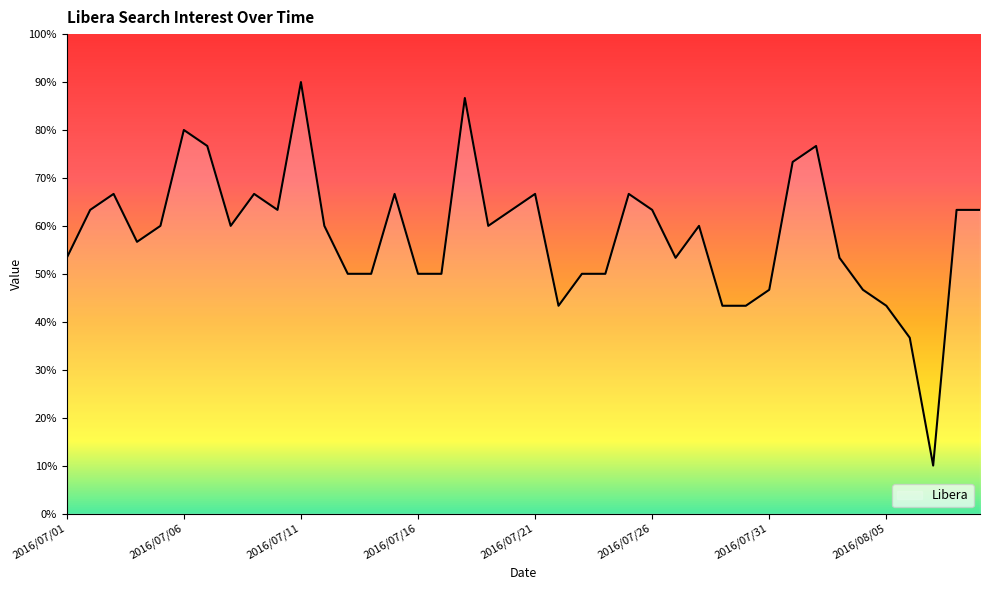

Is this an area chart (filled region under the line)?

No